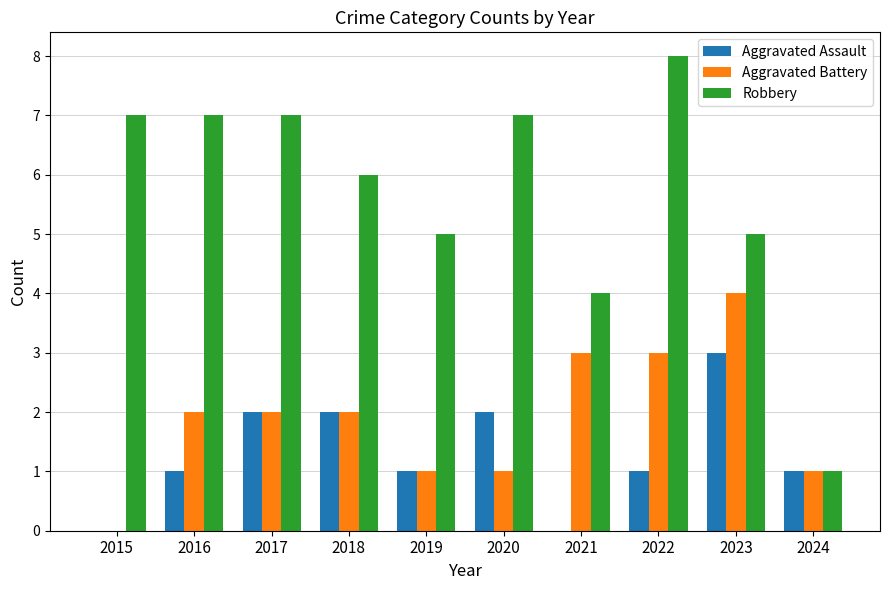

What is the maximum value for Robbery?

8